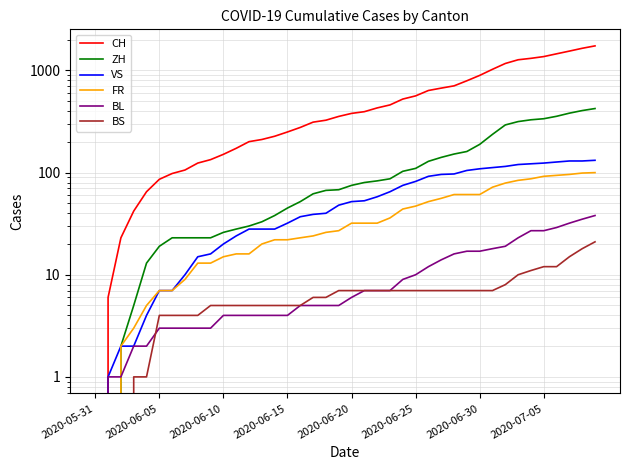

Which category has the lowest value across all series?

2020-05-31